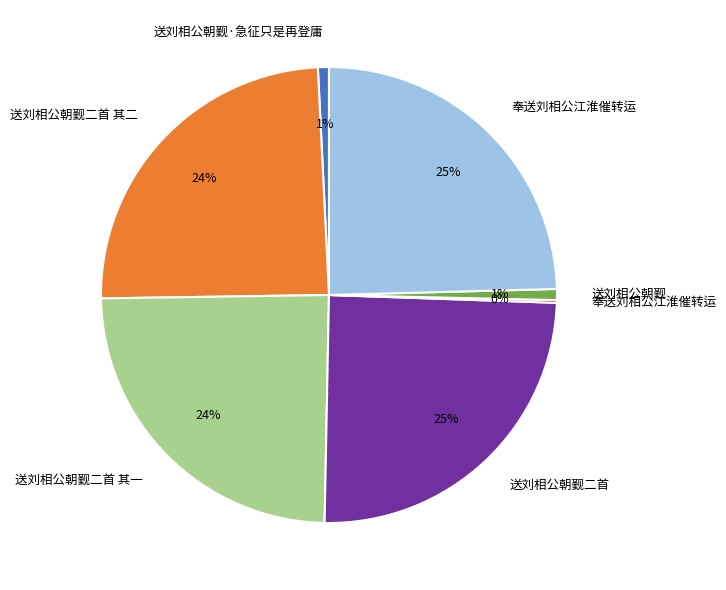

Is there any slice that represents more than half of the pie?

No